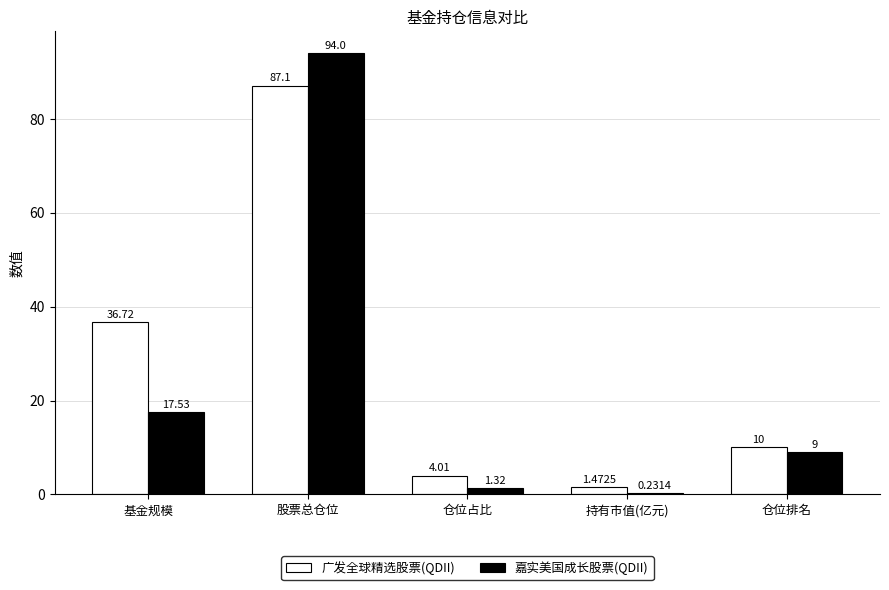

What is the maximum value shown in the chart?

94.0